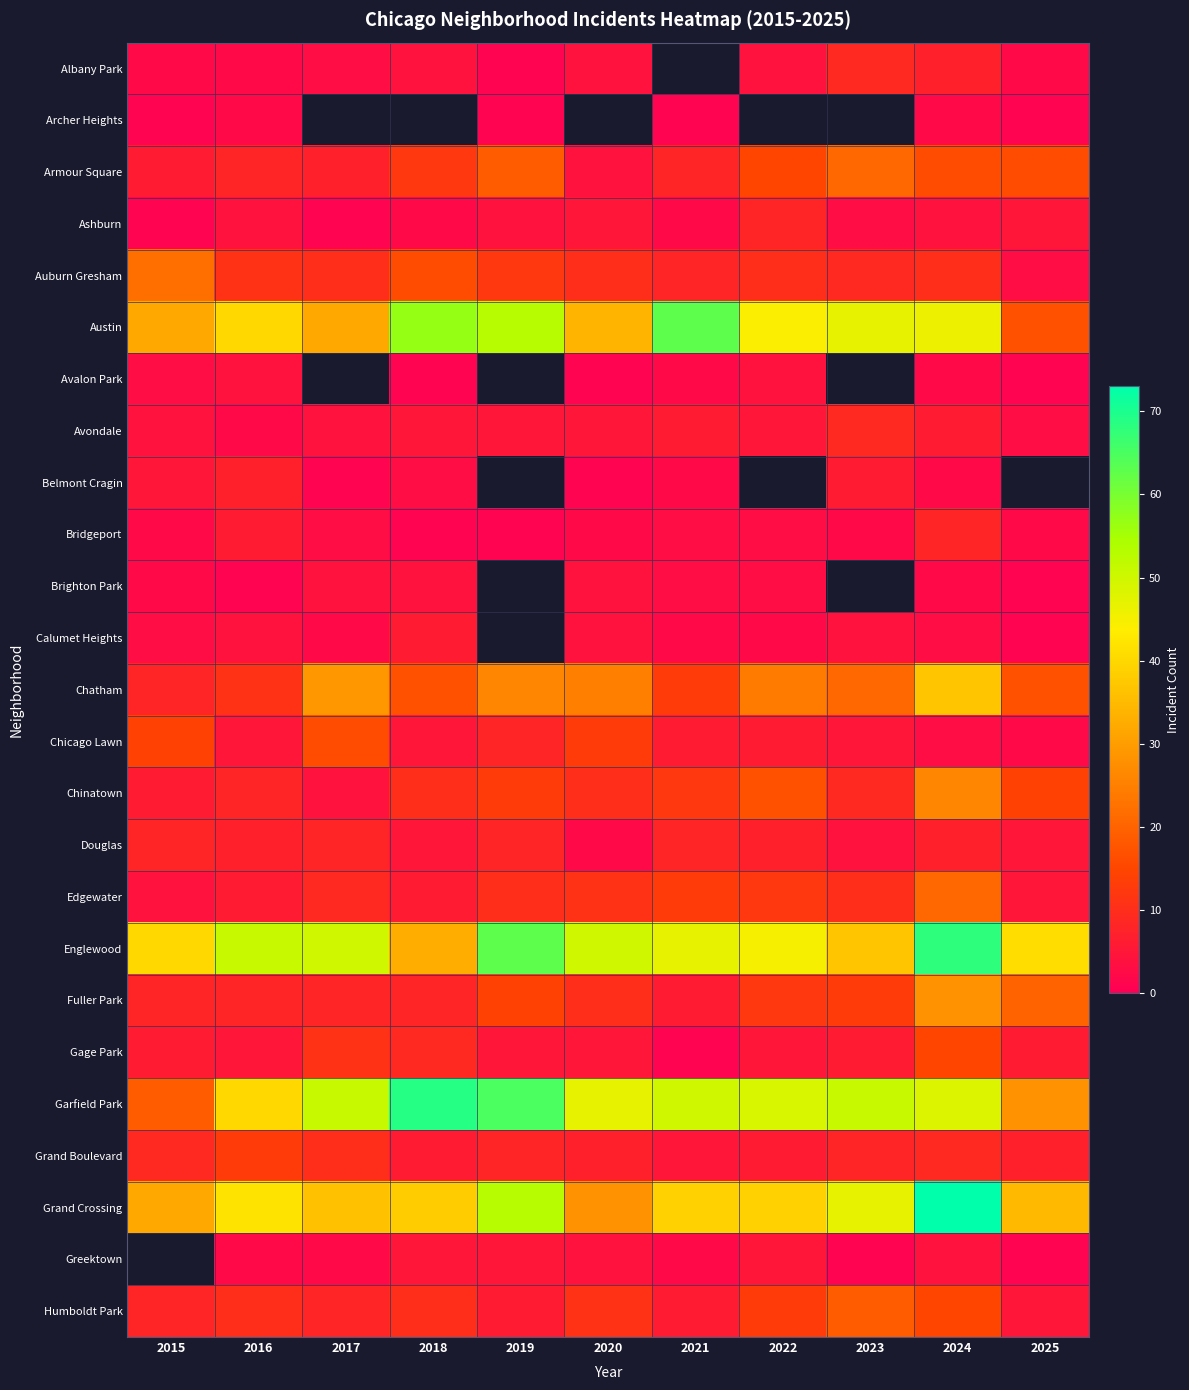

Rank the series at 2020 from highest to lowest value.

Archer Heights, Englewood, Garfield Park, Austin, Grand Crossing, Chatham, Chicago Lawn, Edgewater, Humboldt Park, Auburn Gresham, Chinatown, Fuller Park, Grand Boulevard, Ashburn, Avondale, Gage Park, Albany Park, Armour Square, Brighton Park, Calumet Heights, Greektown, Bridgeport, Douglas, Avalon Park, Belmont Cragin